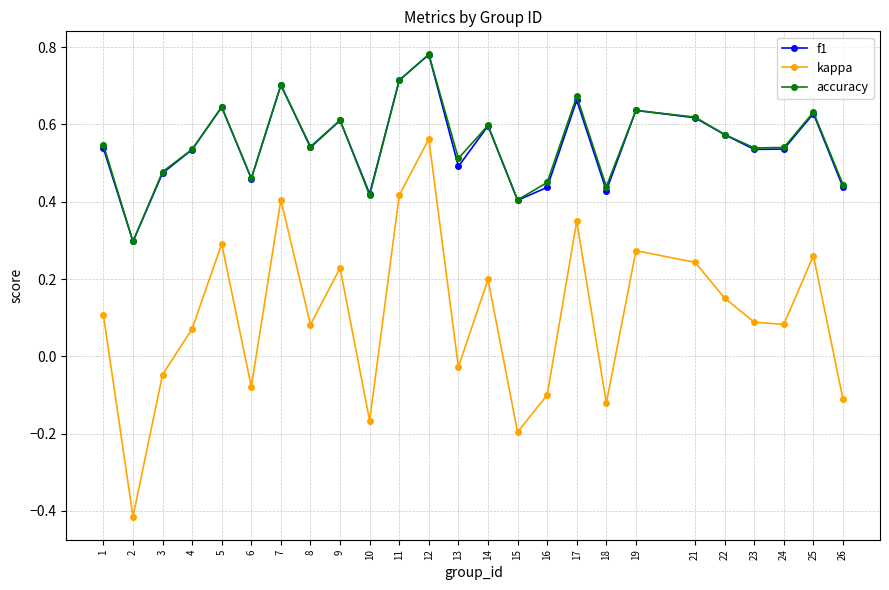

At which category is the sum across all series the highest?

12